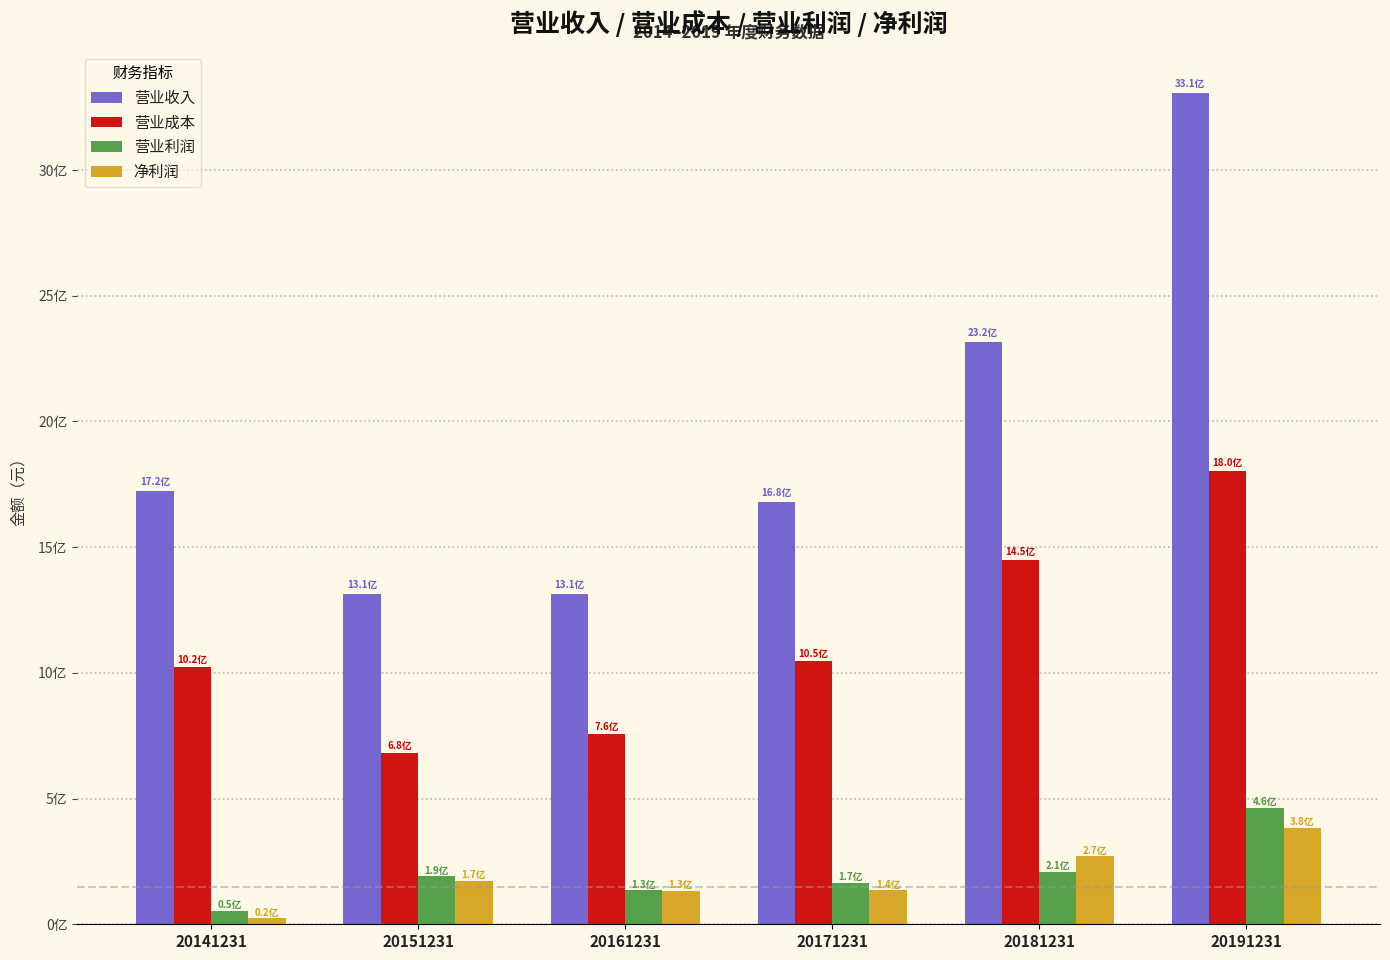

Are the bars grouped side by side (vs. stacked)?

Yes